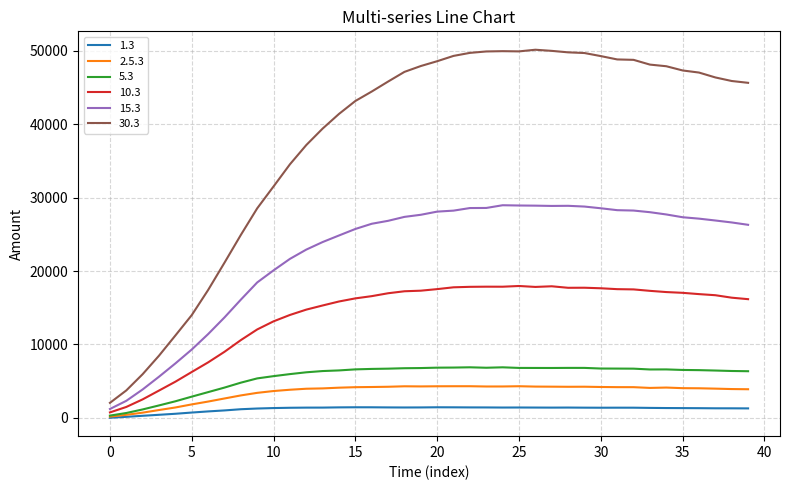

Which series has the largest range (max minus min)?

30.3